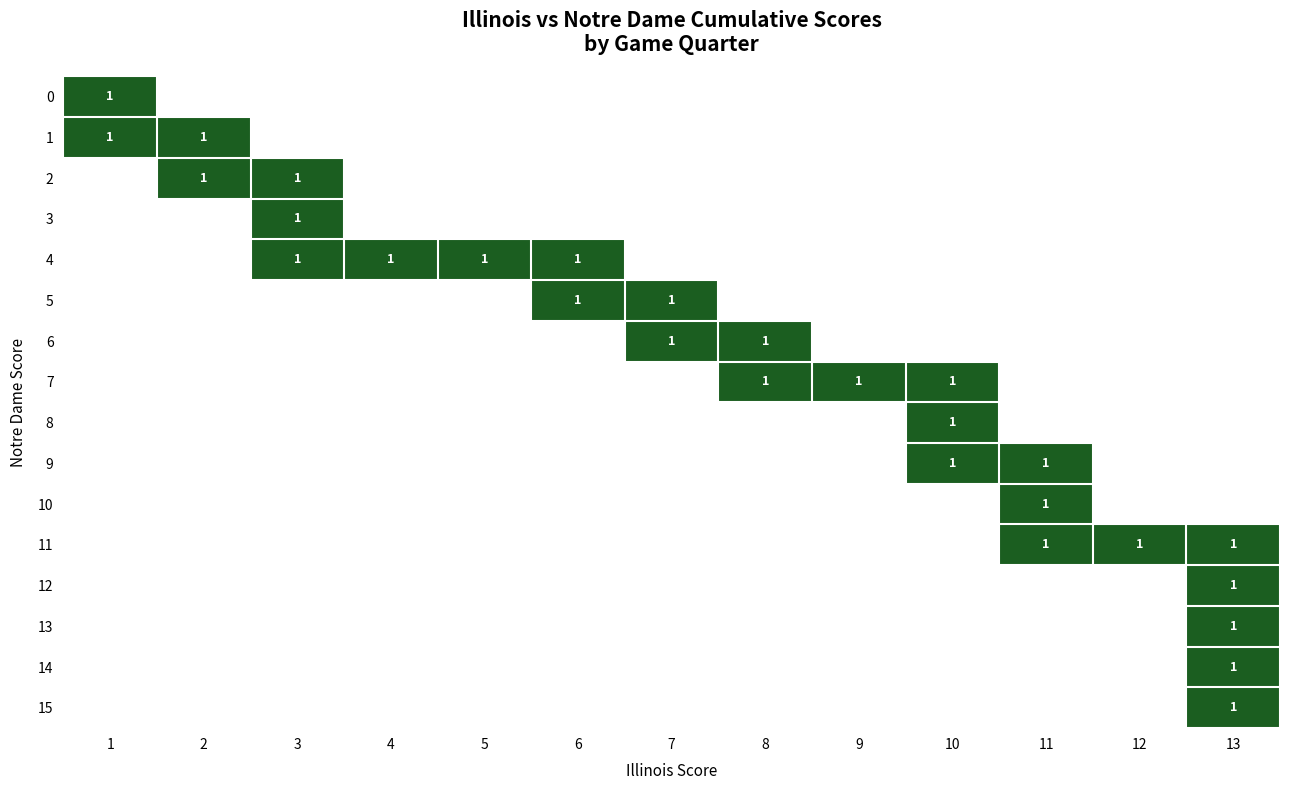

Is it true that 1 equals 7 at 7?

False